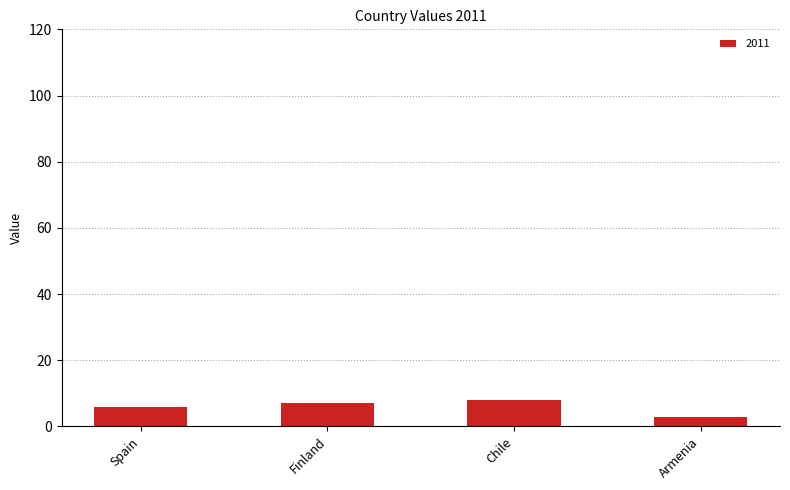

The value at Armenia is 3. True or false?

True